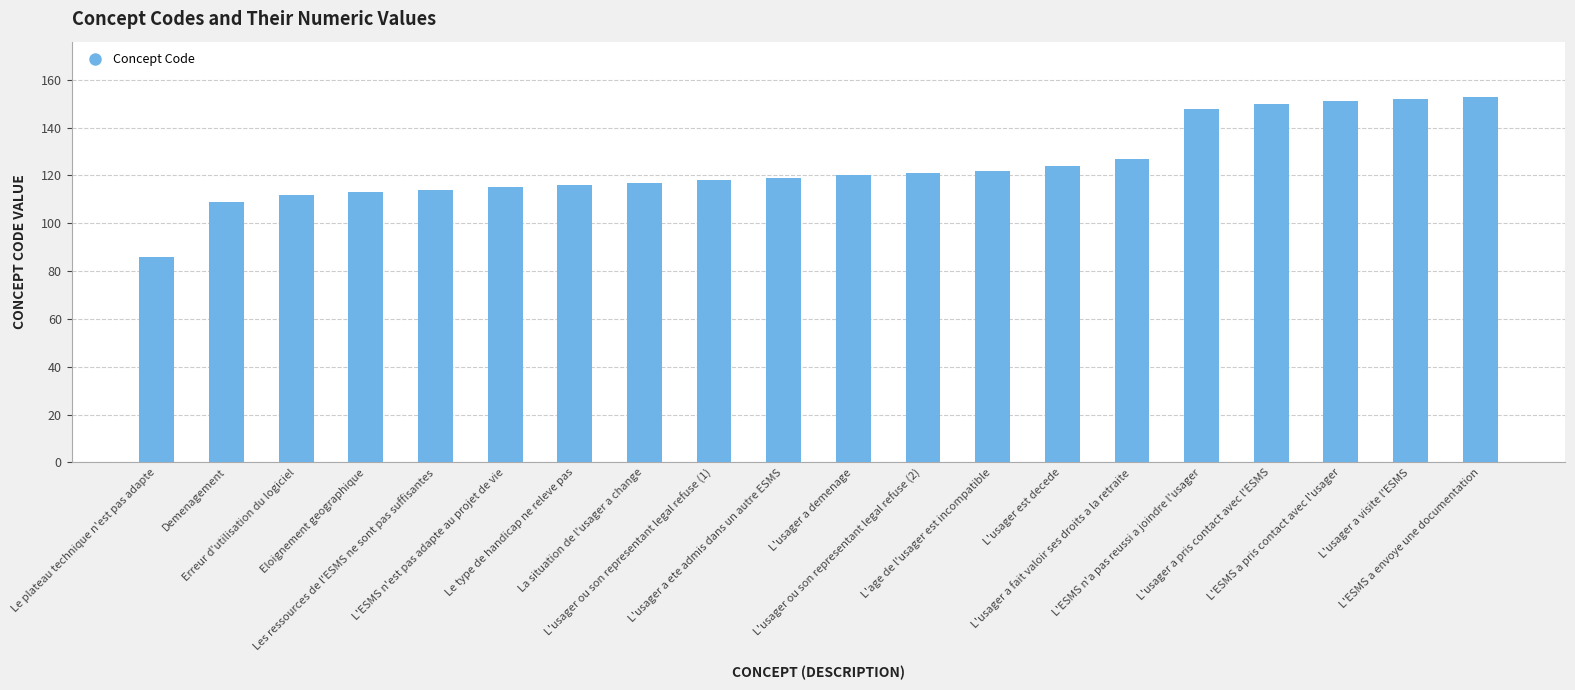

How many bars are there in total?

20